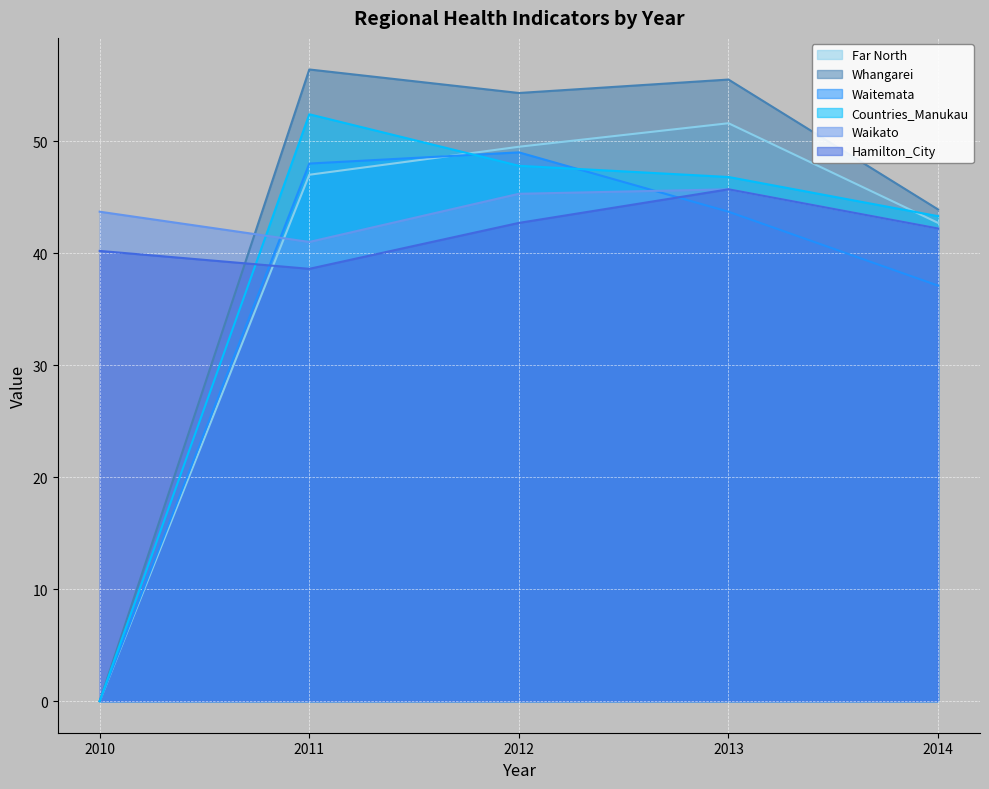

Reading left to right, transcribe all the data shown in this chart.

Far North: 0.0	47.0	49.5	51.6	42.7
Whangarei: 0.0	56.4	54.3	55.5	43.9
Waitemata: 0.0	48.0	49.0	43.7	37.1
Countries_Manukau: 0.0	52.4	47.8	46.8	43.3
Waikato: 43.7	41.0	45.3	45.7	42.2
Hamilton_City: 40.2	38.6	42.7	45.7	42.2